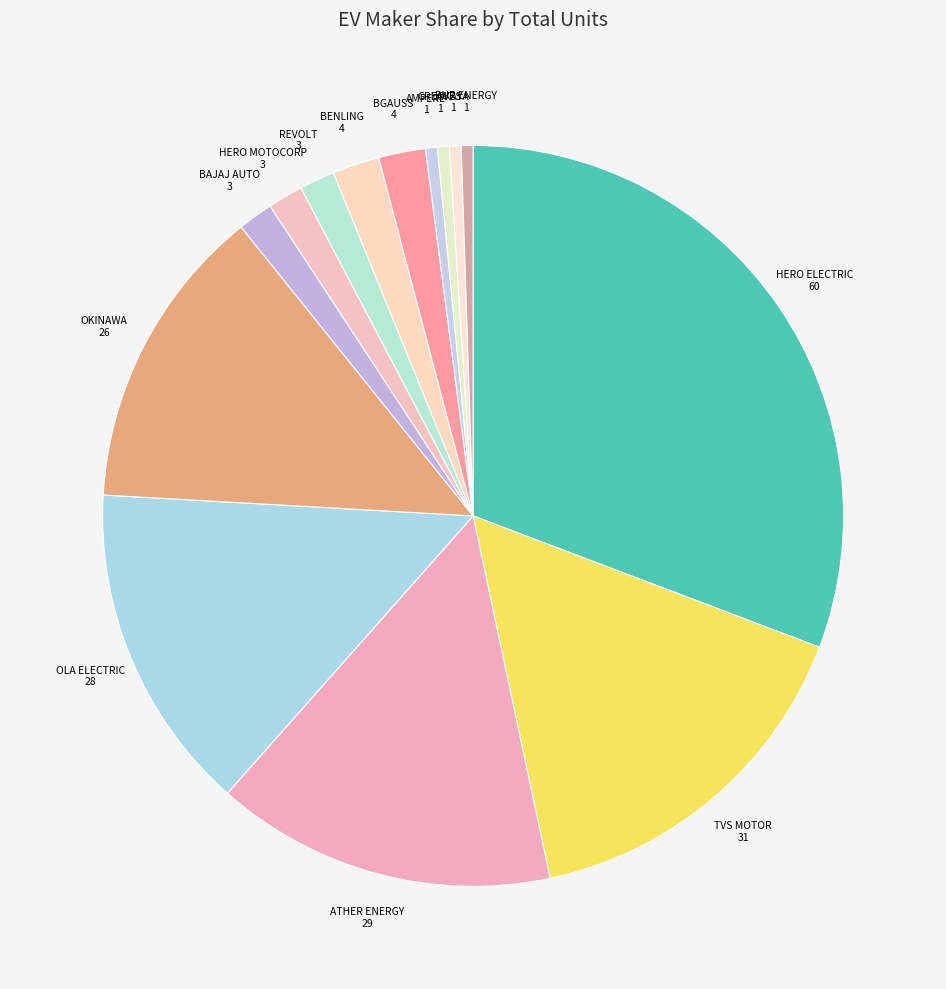

Is there any slice that represents more than half of the pie?

No